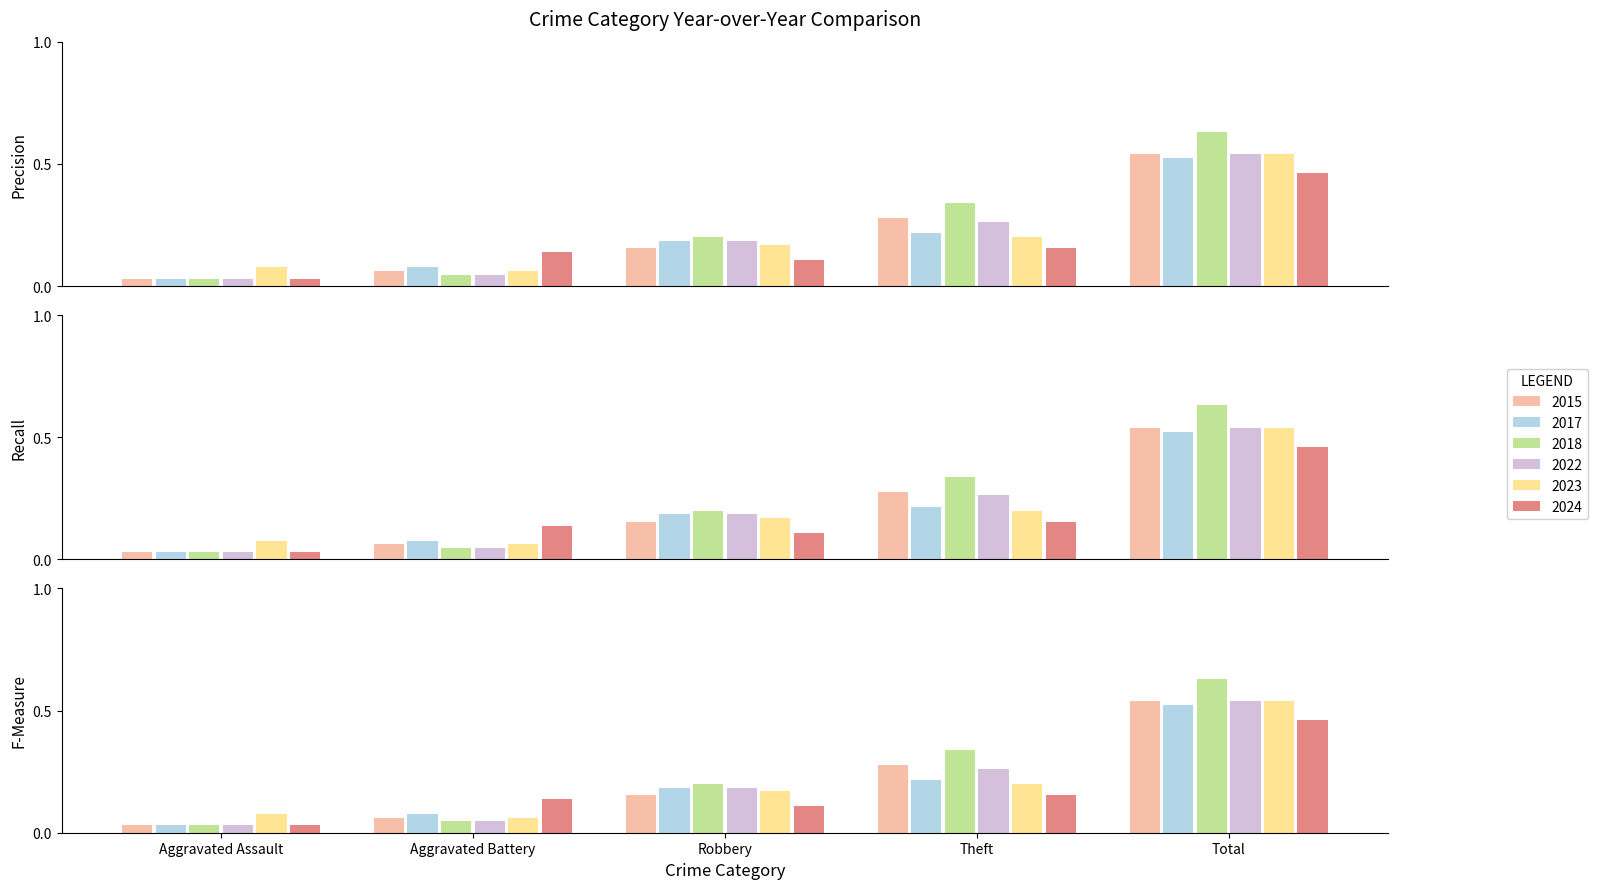

Rank the categories by 2017 value from lowest to highest.

Aggravated Assault, Aggravated Battery, Robbery, Theft, Total